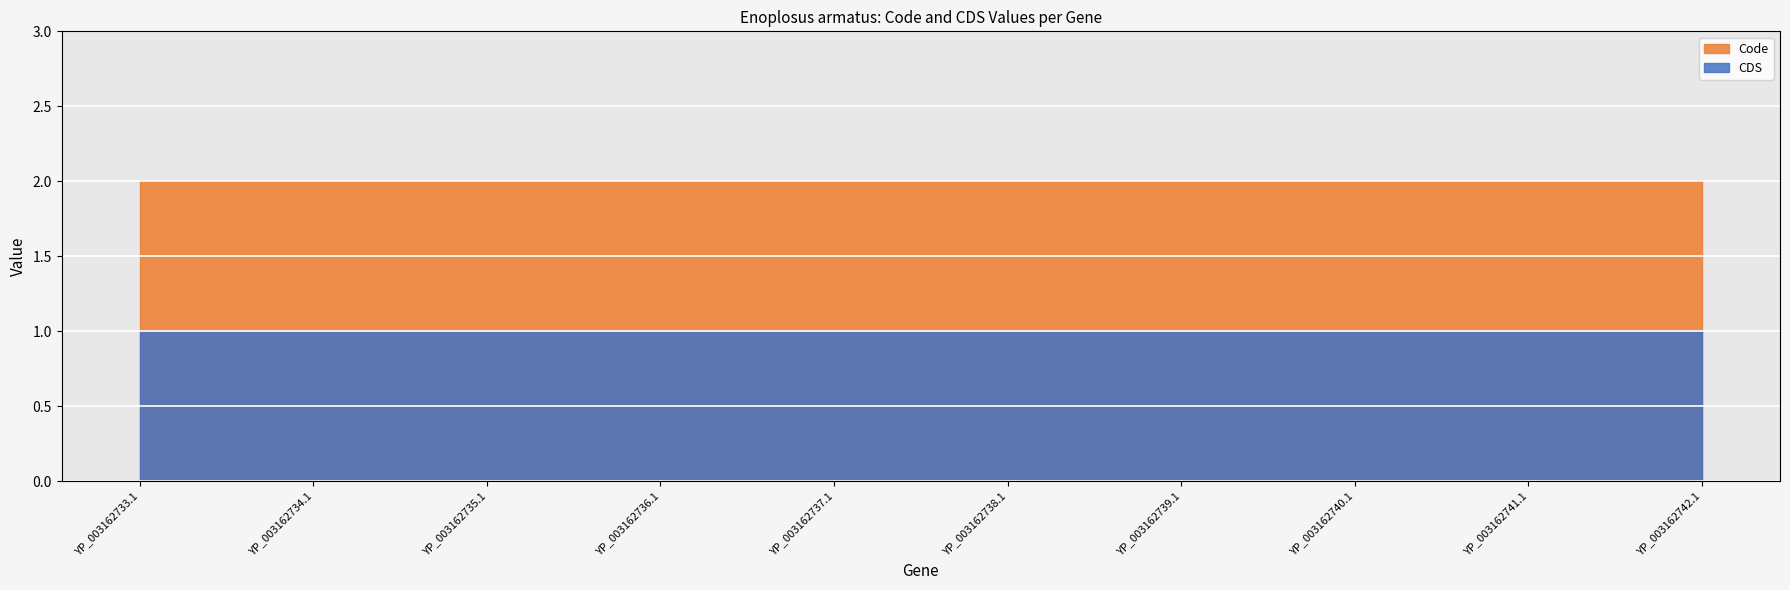

What is the average value of the CDS series?

1